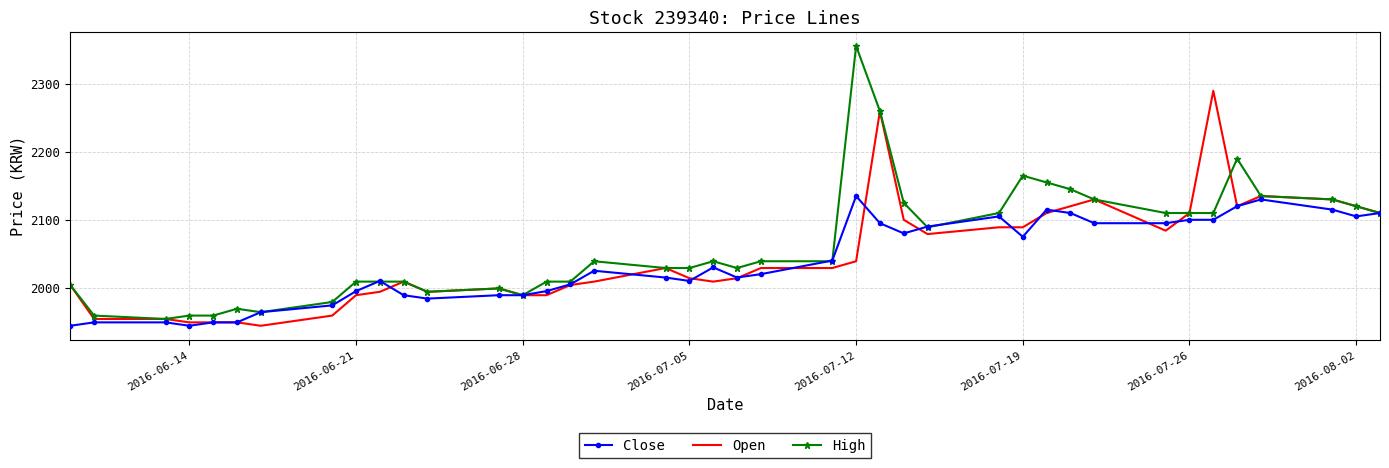

List the series in order of their peak value, highest first.

High, Open, Close